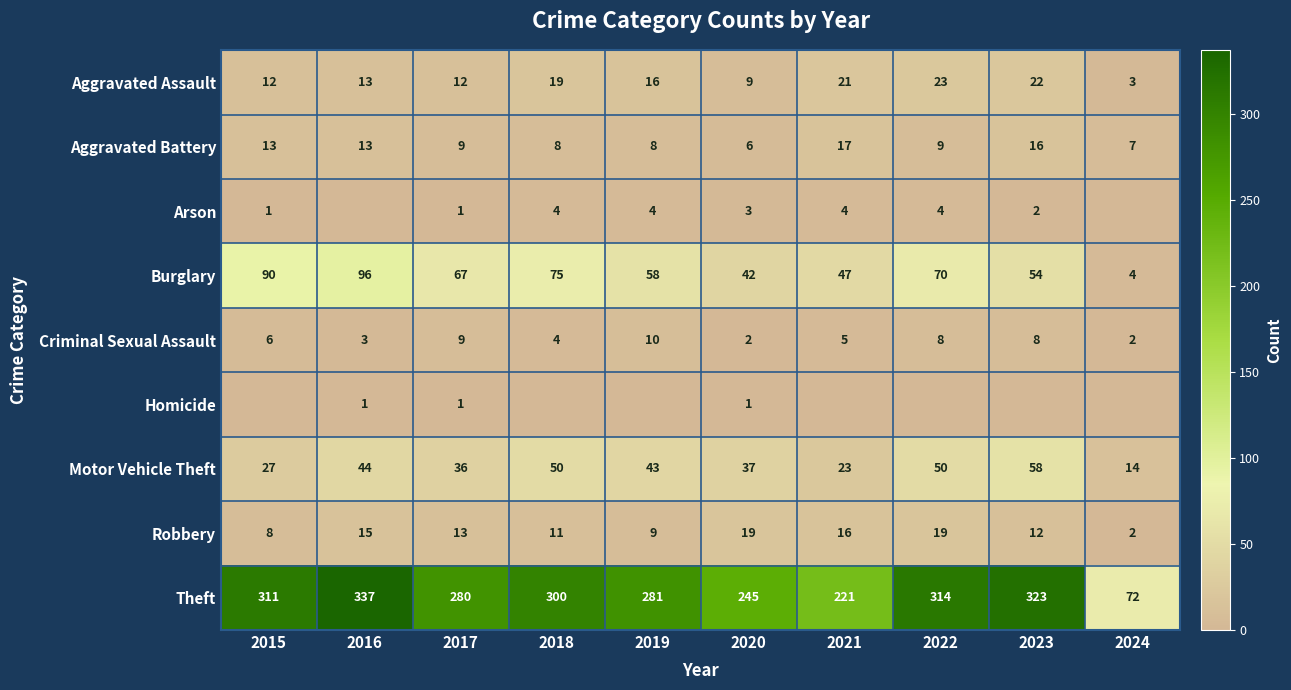

True or false: Homicide has a value of 1 at 2017.

True